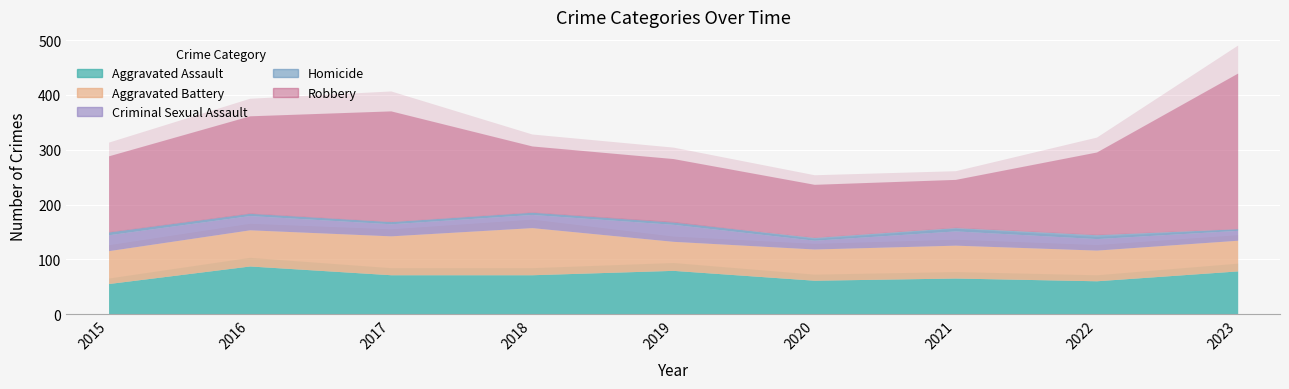

Is it true that Homicide equals 7 at 2015?

False